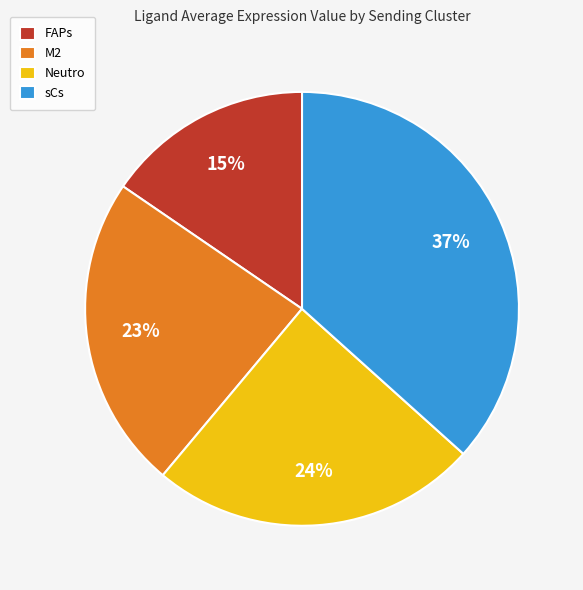

How many slices are in this pie chart?

4